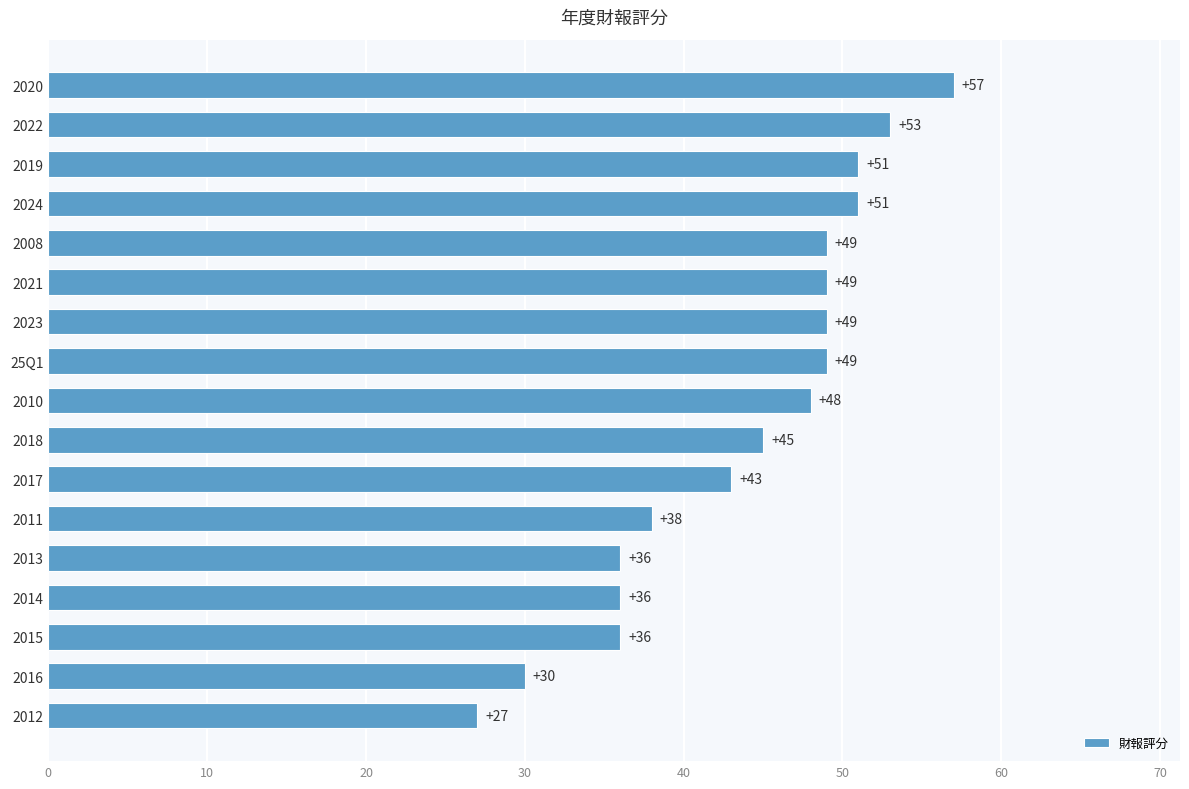

What is the sum of all values?

747